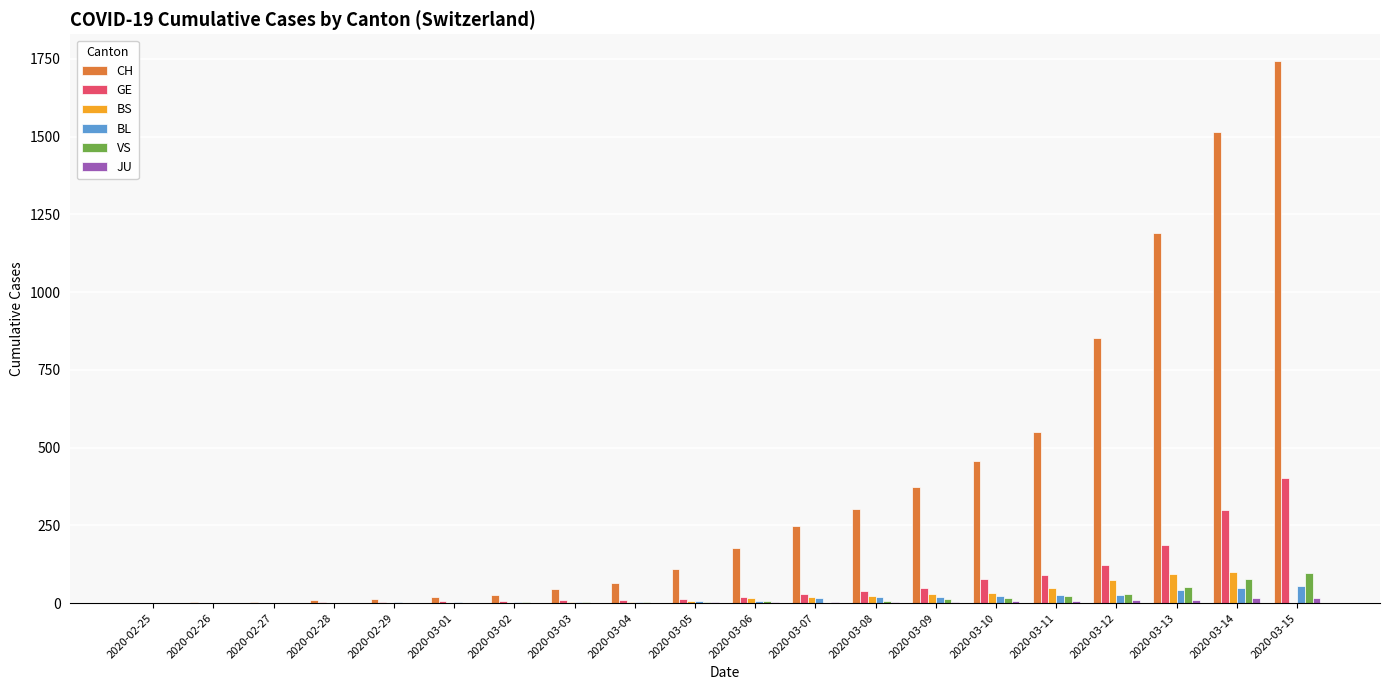

At which category is the sum across all series the highest?

2020-03-15